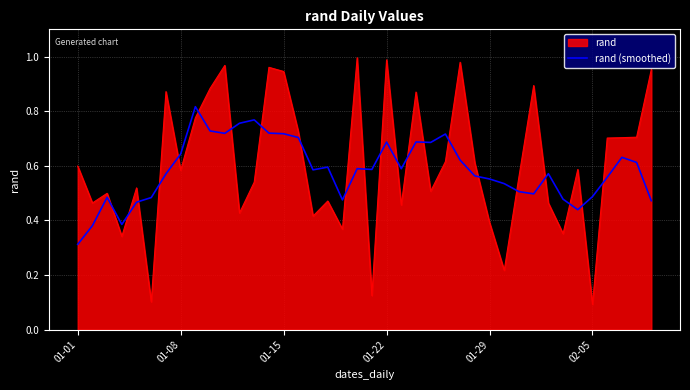

Which series has the widest spread of values?

rand